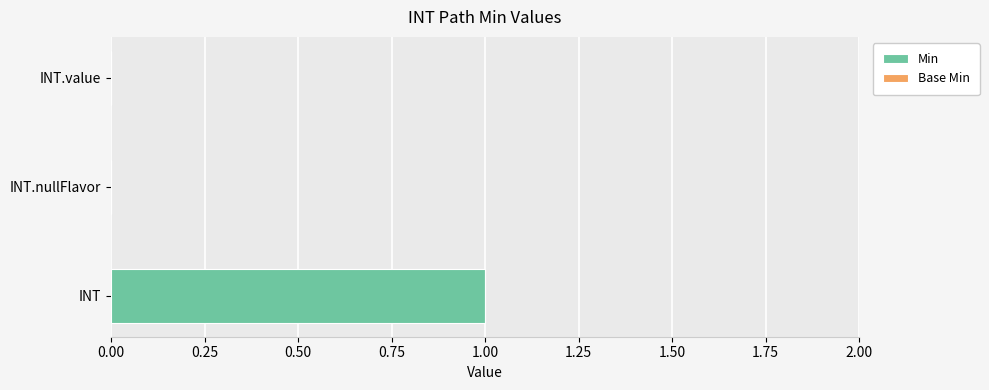

True or false: the data shows 2 at INT.

False